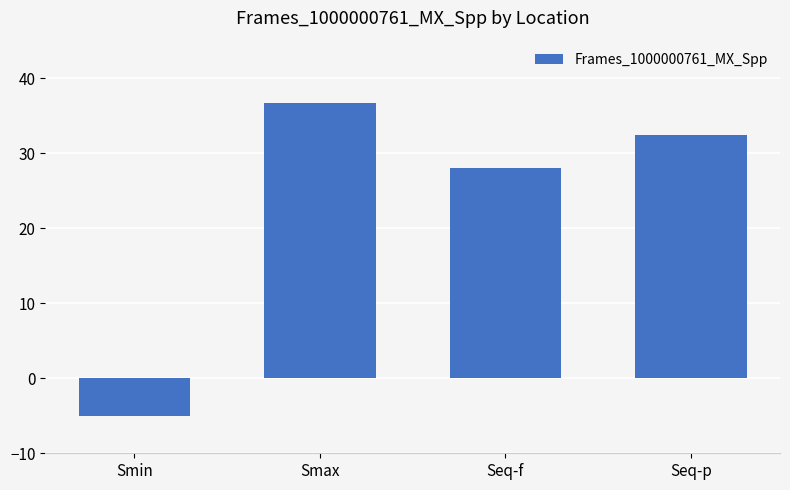

What value does the data have at Seq-f?

28.0